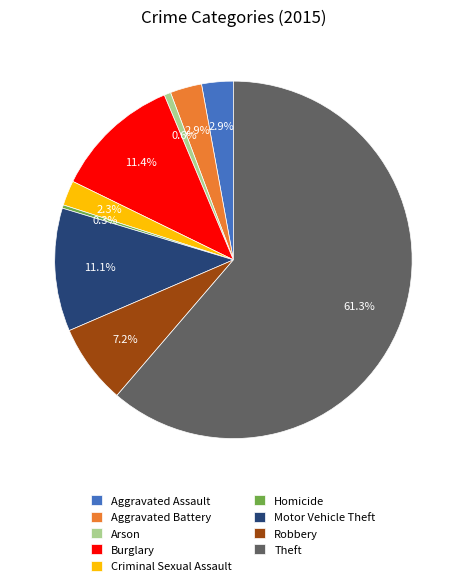

Is it true that Criminal Sexual Assault is 2% of the pie?

True